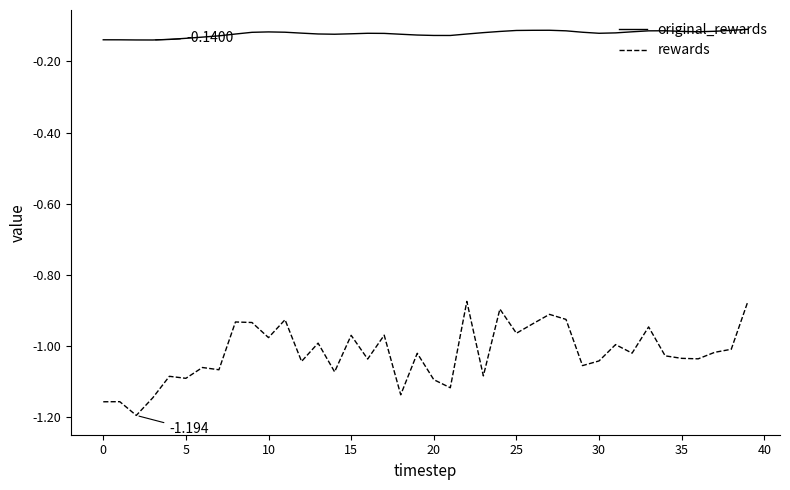

What is the difference between the second highest and second lowest values in the rewards series?

0.3